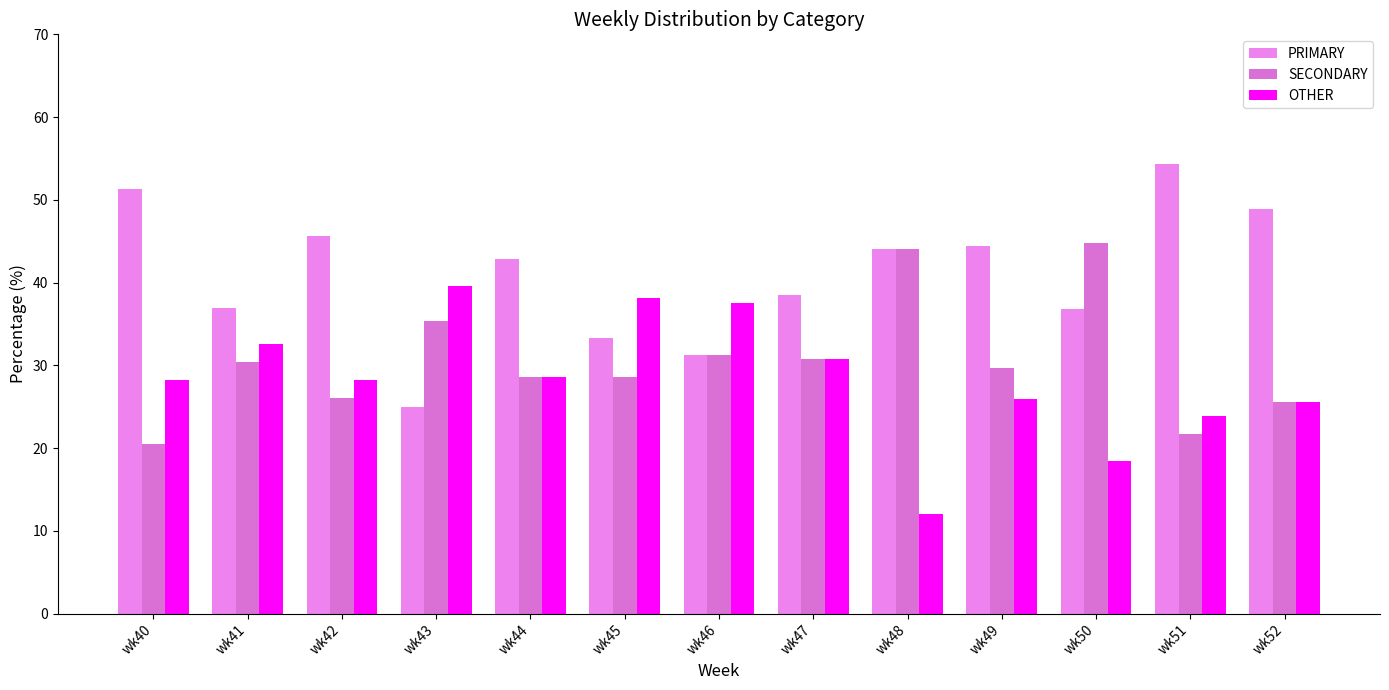

What is the difference between the second highest and minimum values in the OTHER series?

26.1